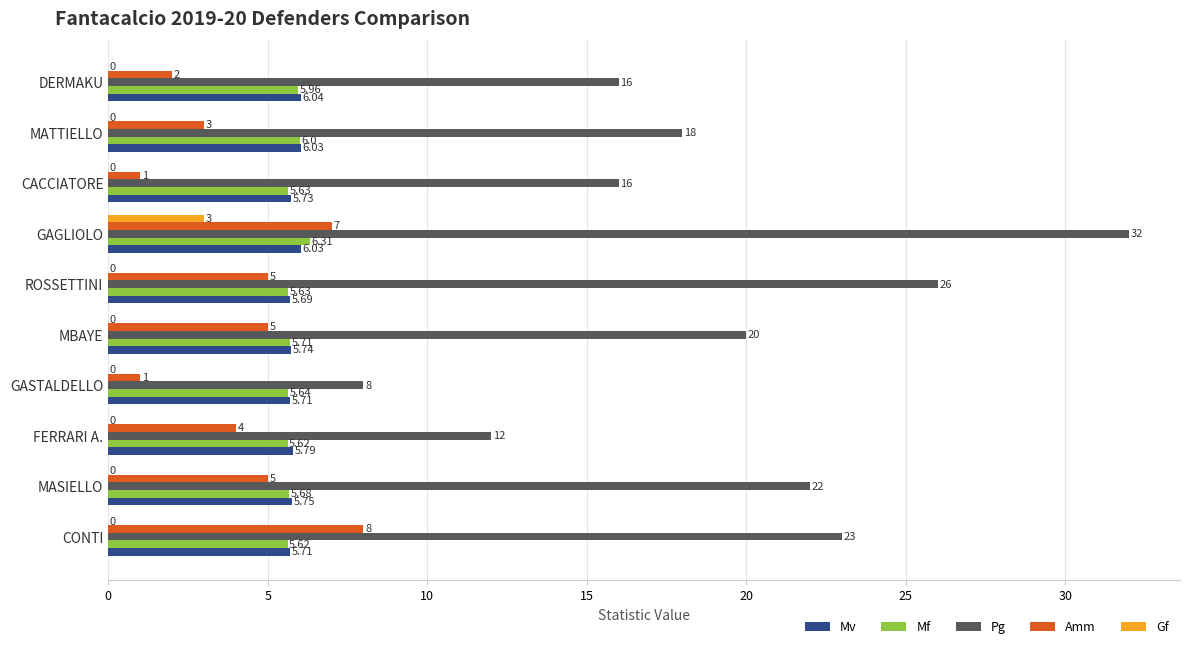

At which label does Amm reach its peak?

CONTI